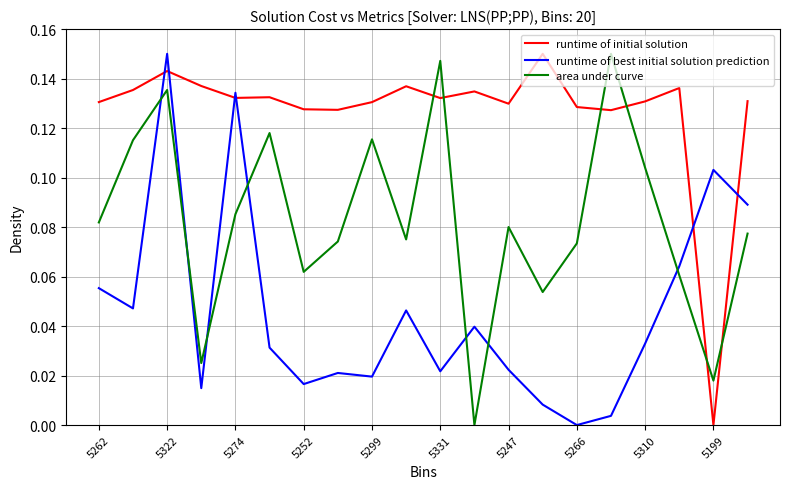

Rank the series by their average value, from highest to lowest.

runtime of initial solution, area under curve, runtime of best initial solution prediction